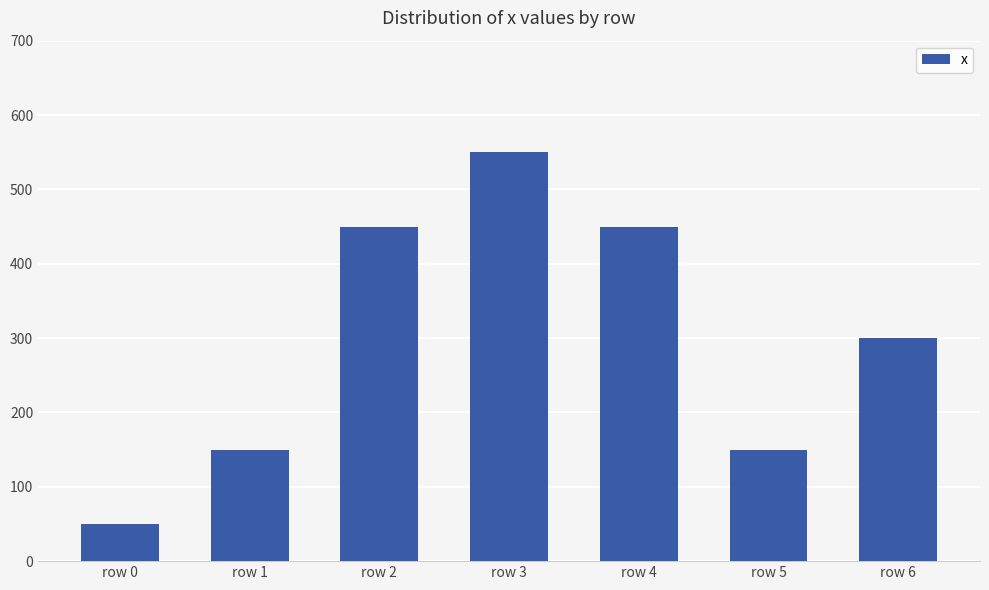

What is the change in value from row 1 to row 6?

+150